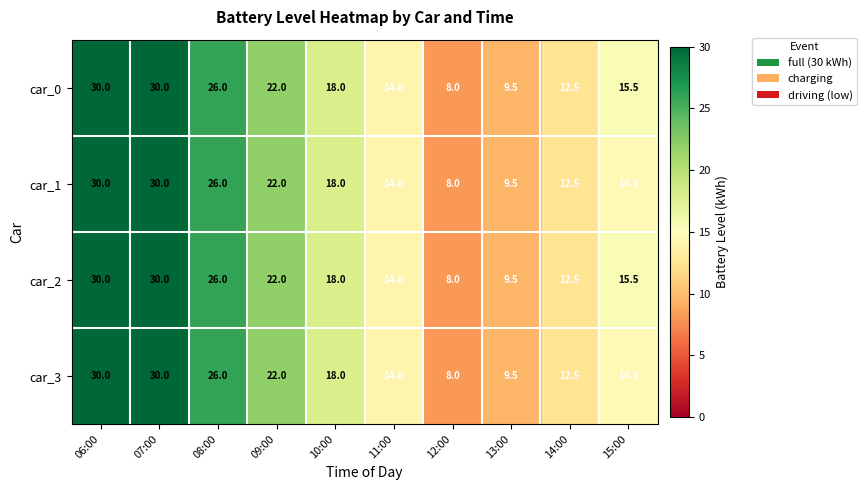

At how many categories does at least one series exceed 15?

6